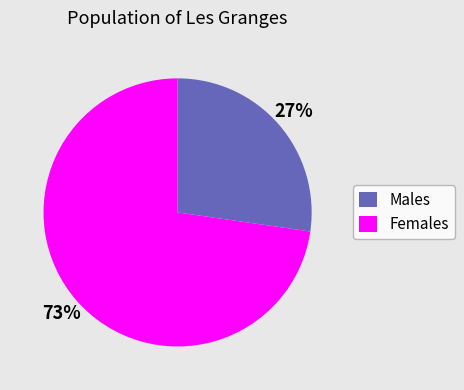

True or false: Females accounts for 64% of the total.

False